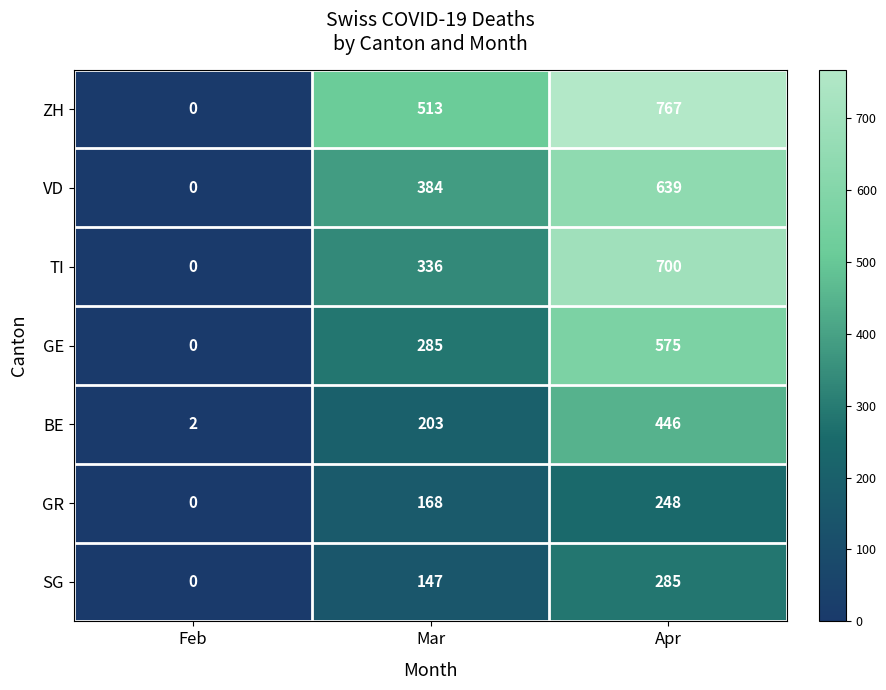

How many distinct data groups are displayed?

7